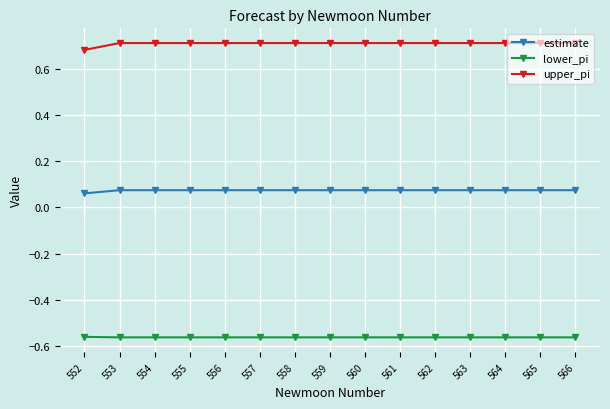

Is it true that lower_pi equals -0.1 at 558?

False